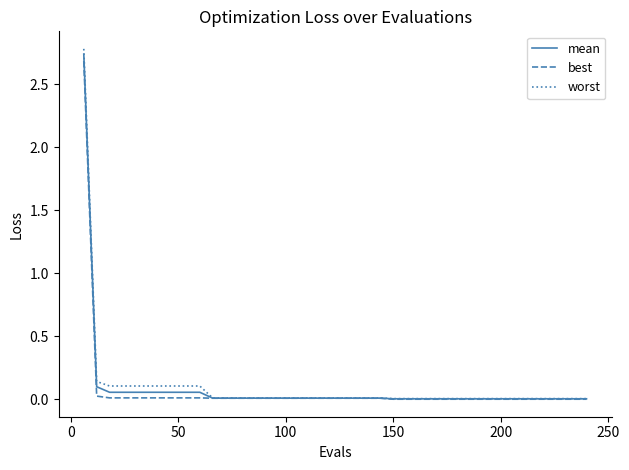

Count the number of data series in this chart.

3